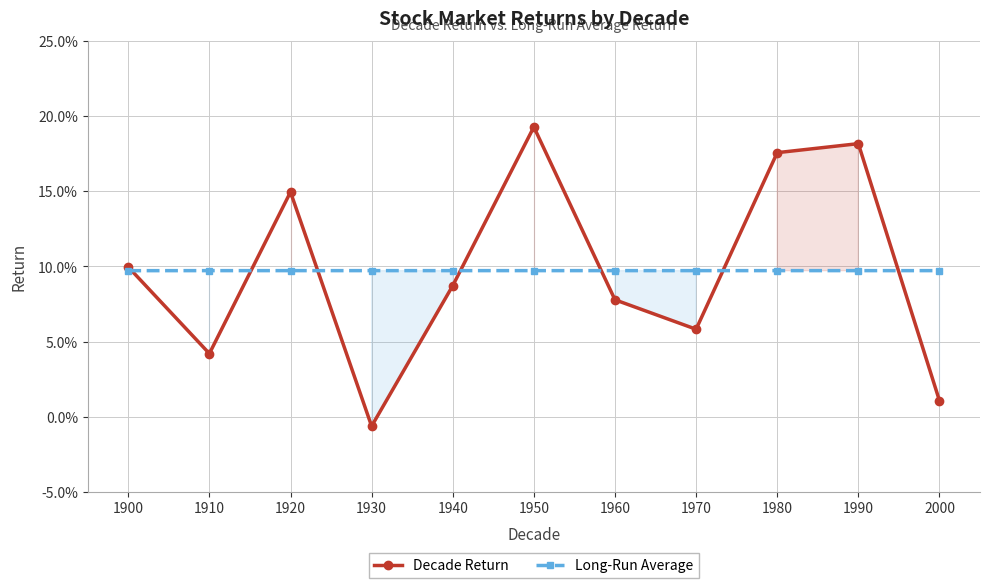

Which category has the highest value in the Long-Run Average series?

1910